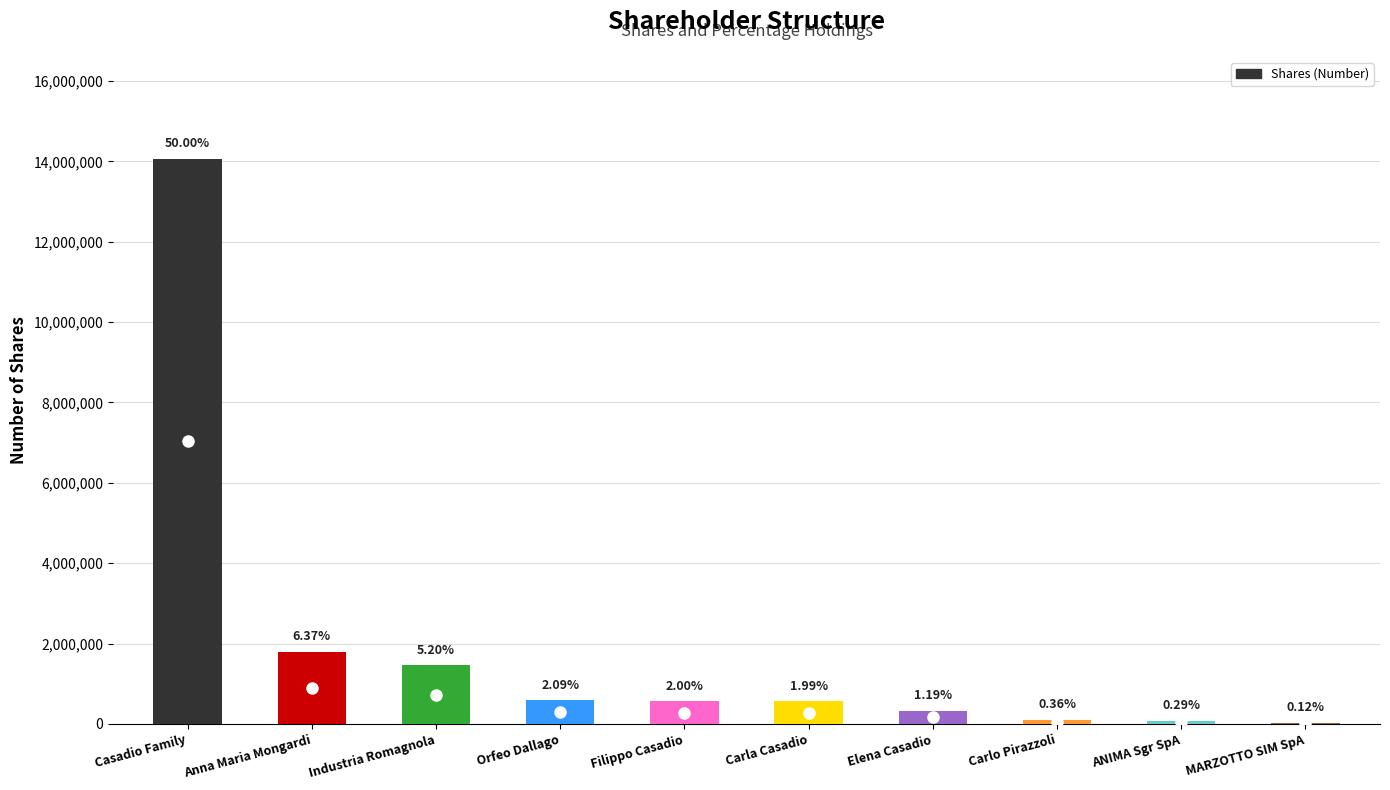

Is it true that the value at ANIMA Sgr SpA is 81941?

True